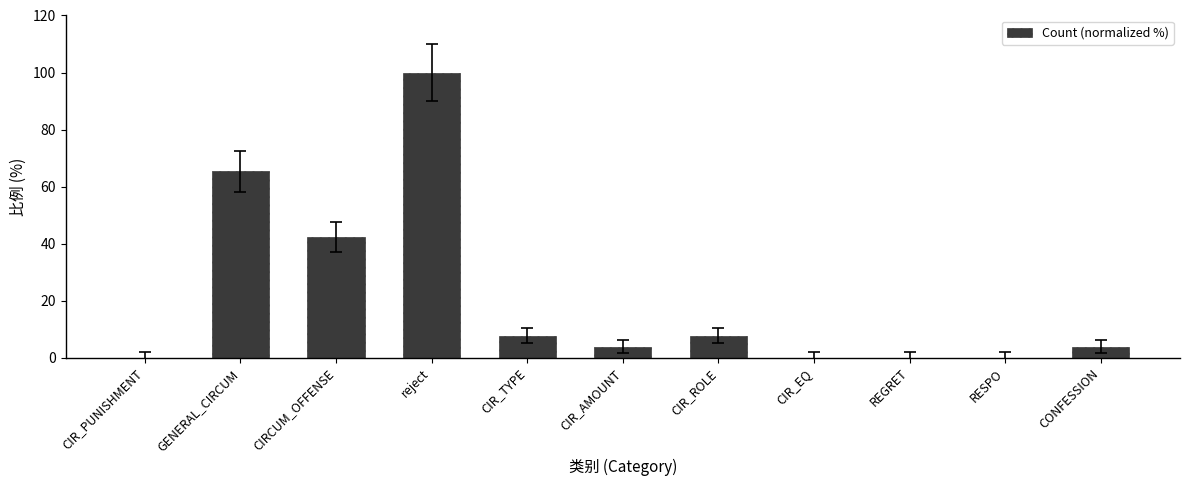

What is the average value?

21.0